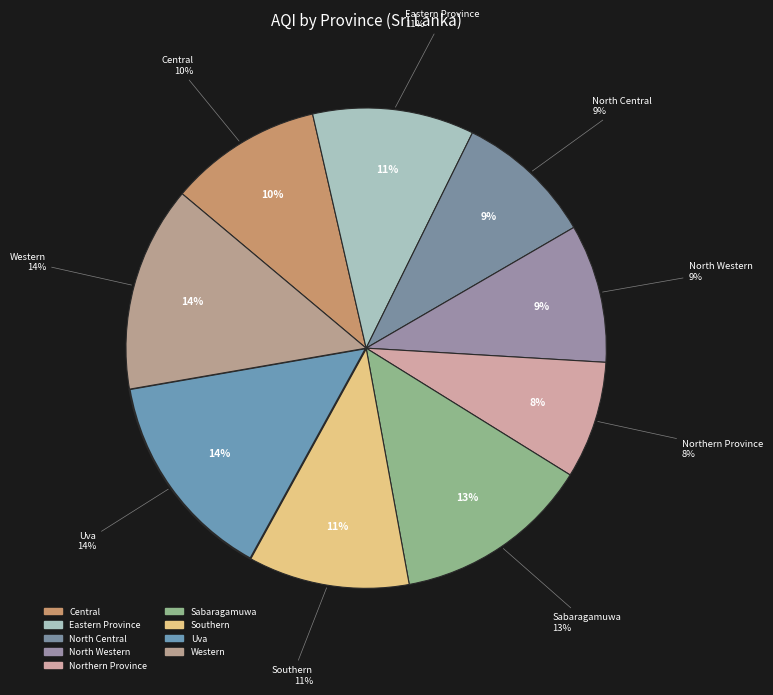

What is the ratio of the value at North Western to the value at Uva?

0.7